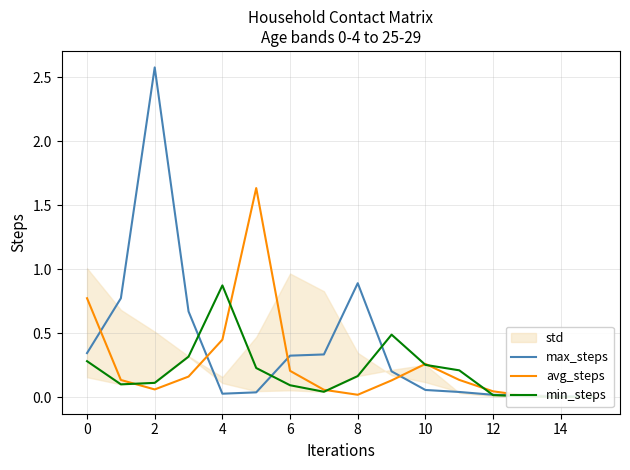

At which category is the sum across all series the highest?

2